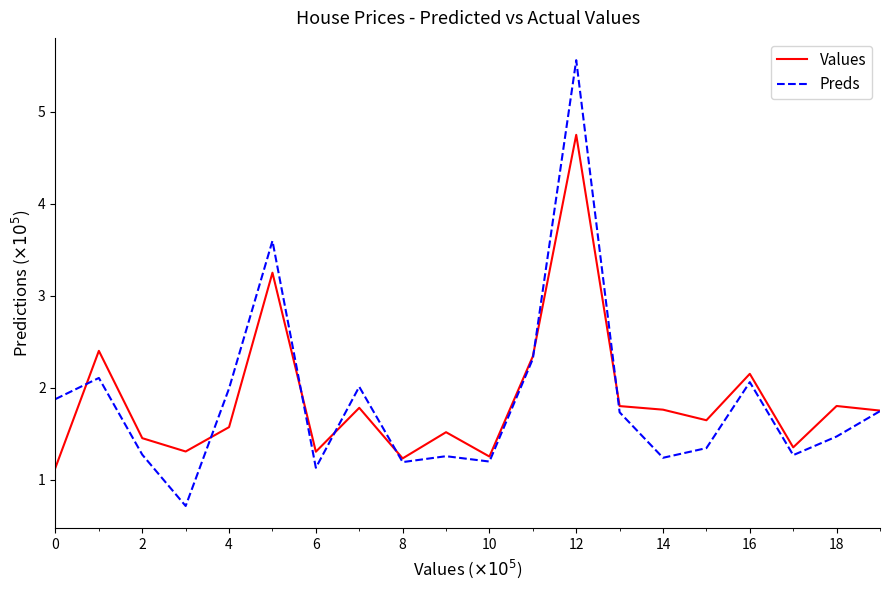

Which series has the largest range (max minus min)?

Preds